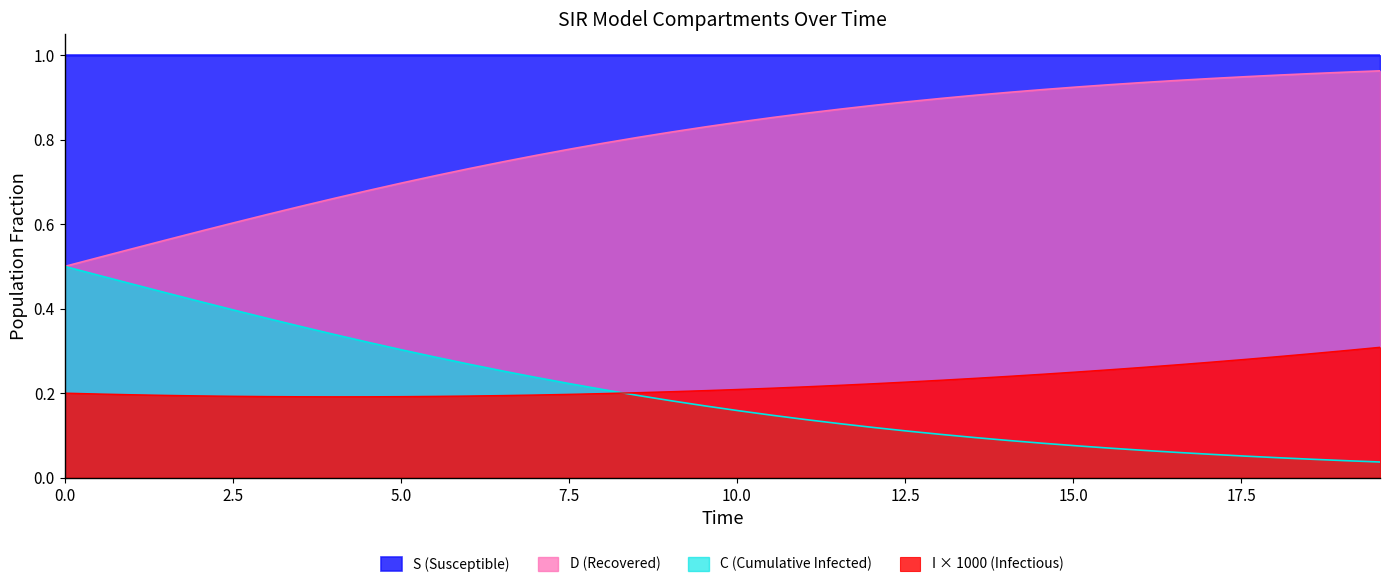

List the series in order of their peak value, highest first.

S (Susceptible), D (Recovered), C (Cumulative Infected), I × 1000 (Infectious)